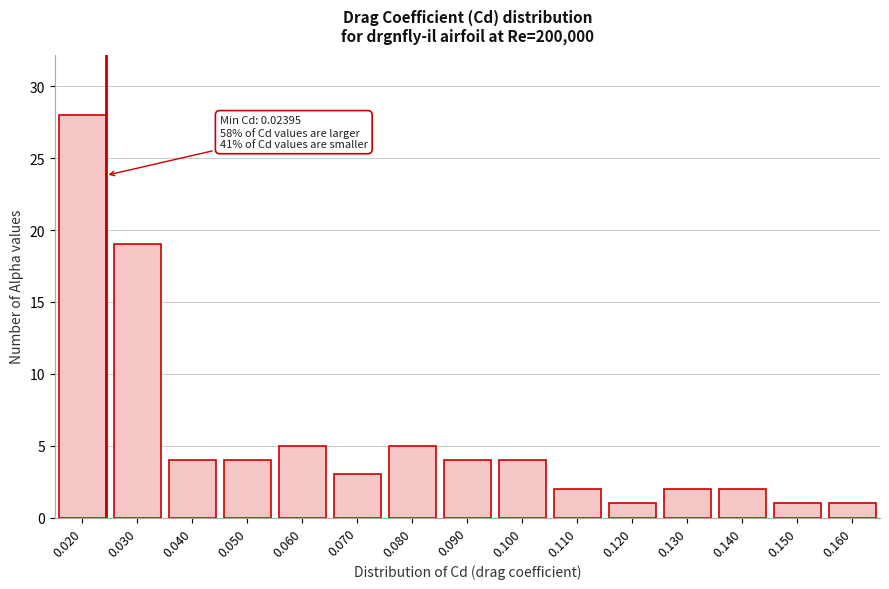

Reading left to right, what are all the values shown in this chart?

0.020=28	0.030=19	0.040=4	0.050=4	0.060=5	0.070=3	0.080=5	0.090=4	0.100=4	0.110=2	0.120=1	0.130=2	0.140=2	0.150=1	0.160=1